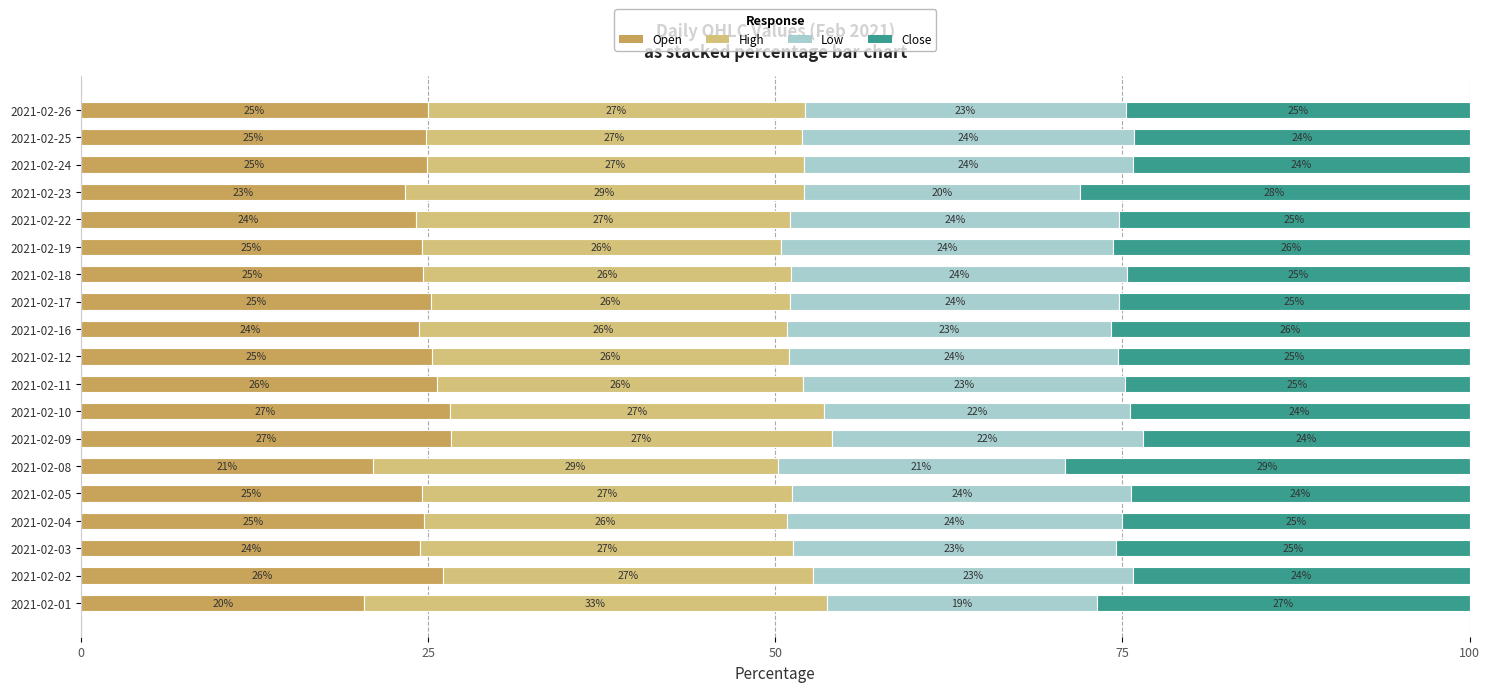

How many data points in Open are above 24?

16